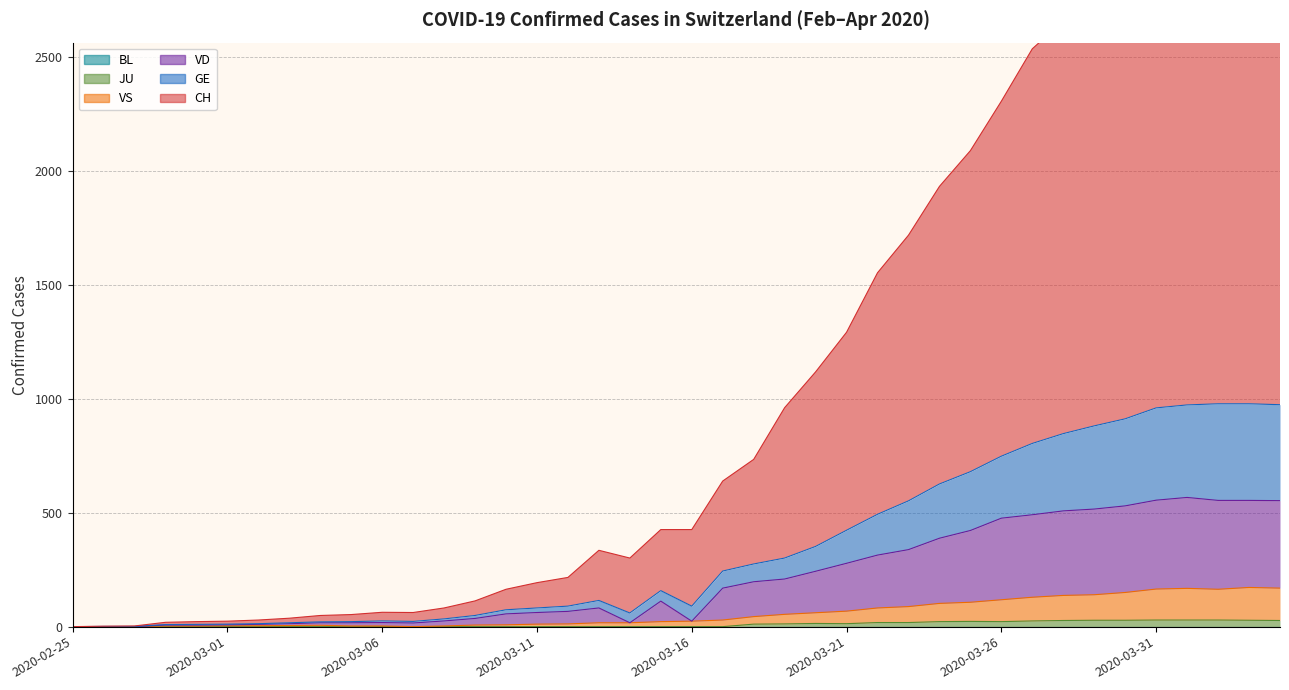

True or false: VD and VS cross at least once.

False